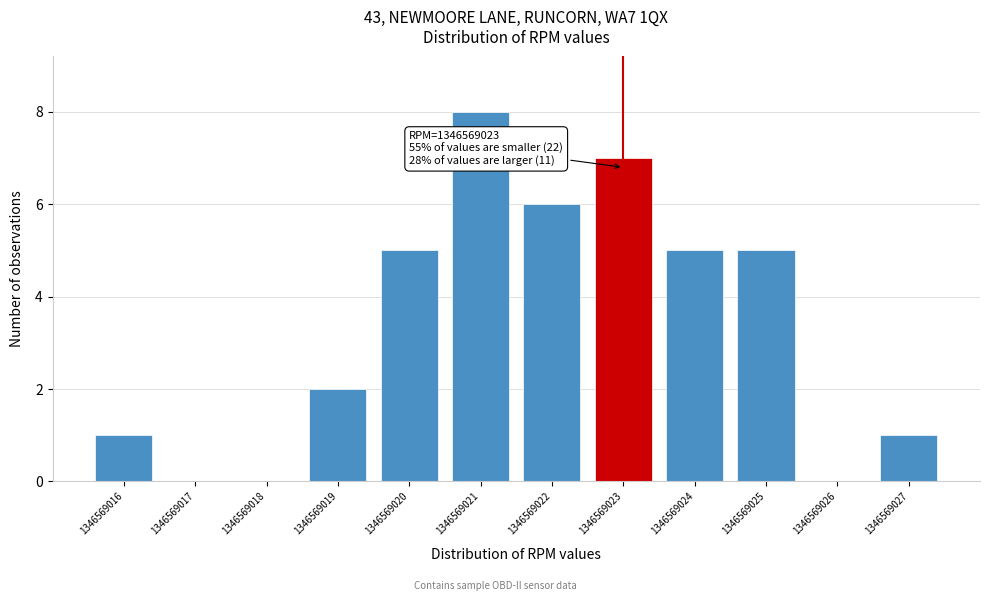

Over which range of the x-axis is the bar tallest?

1346569020.5 to 1346569021.5